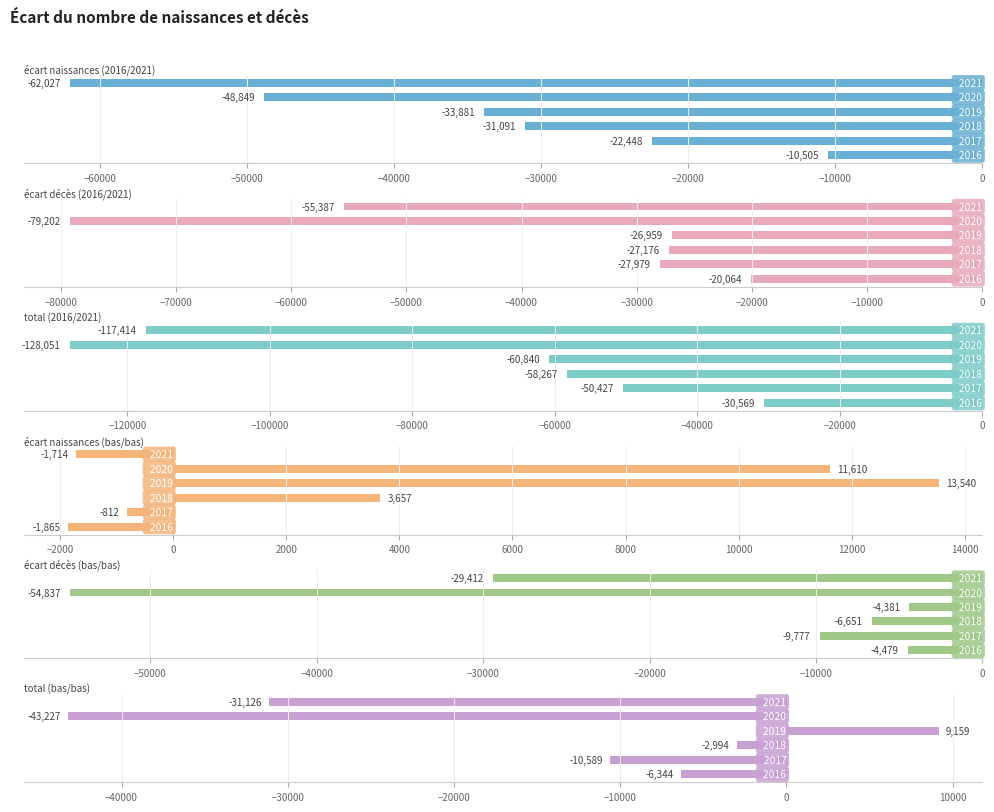

Count the number of data series in this chart.

6